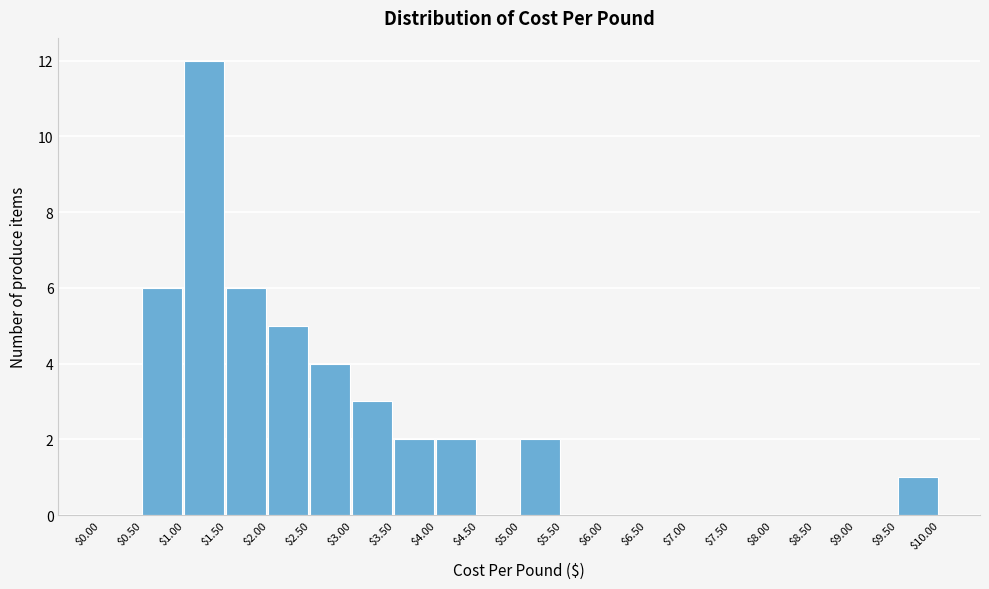

Reading left to right, list every bar in this chart as the range it spans on the x-axis followed by its height. The values are not printed on the chart, so give them approximately, as read against the axis.

$0.00 to $0.50: 0
$0.50 to $1.00: 6
$1.00 to $1.50: 12
$1.50 to $2.00: 6
$2.00 to $2.50: 5
$2.50 to $3.00: 4
$3.00 to $3.50: 3
$3.50 to $4.00: 2
$4.00 to $4.50: 2
$4.50 to $5.00: 0
$5.00 to $5.50: 2
$5.50 to $6.00: 0
$6.00 to $6.50: 0
$6.50 to $7.00: 0
$7.00 to $7.50: 0
$7.50 to $8.00: 0
$8.00 to $8.50: 0
$8.50 to $9.00: 0
$9.00 to $9.50: 0
$9.50 to $10.00: 1